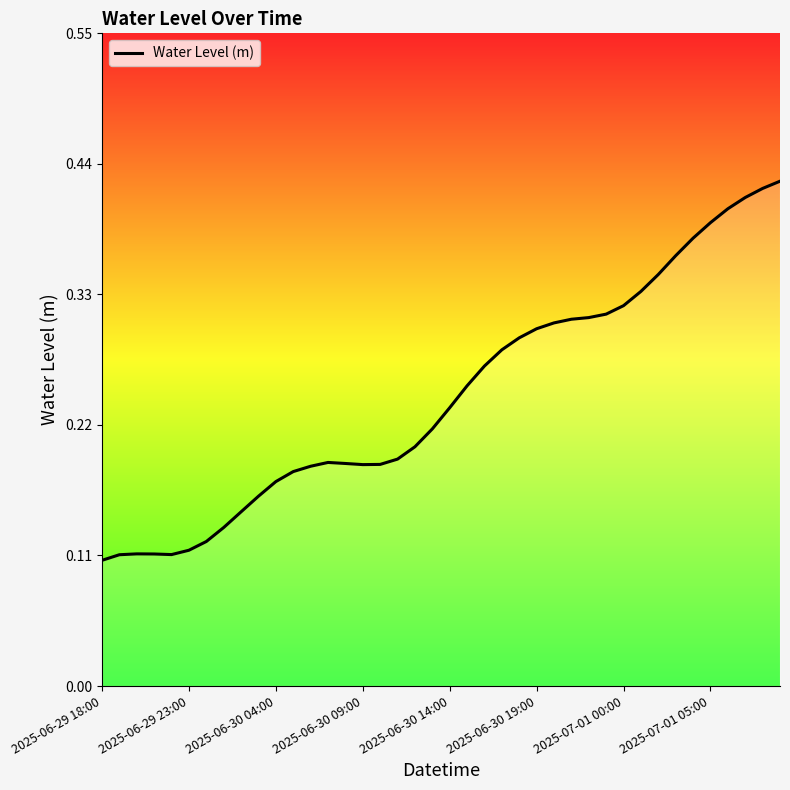

Count the values in the range 0 to 1.

40